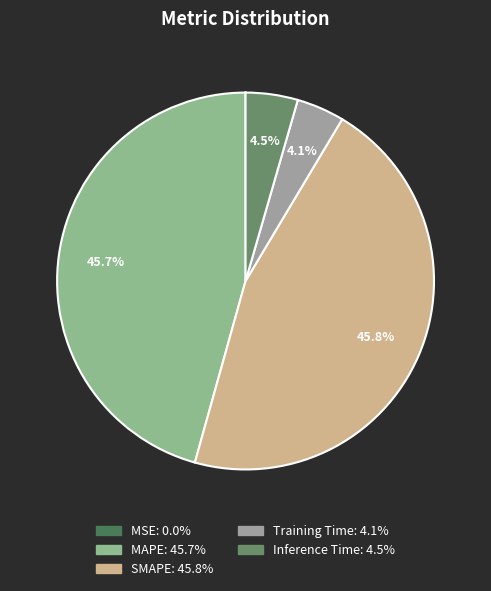

To the nearest percent, what is the difference between the largest and smallest slice percentages?

46%